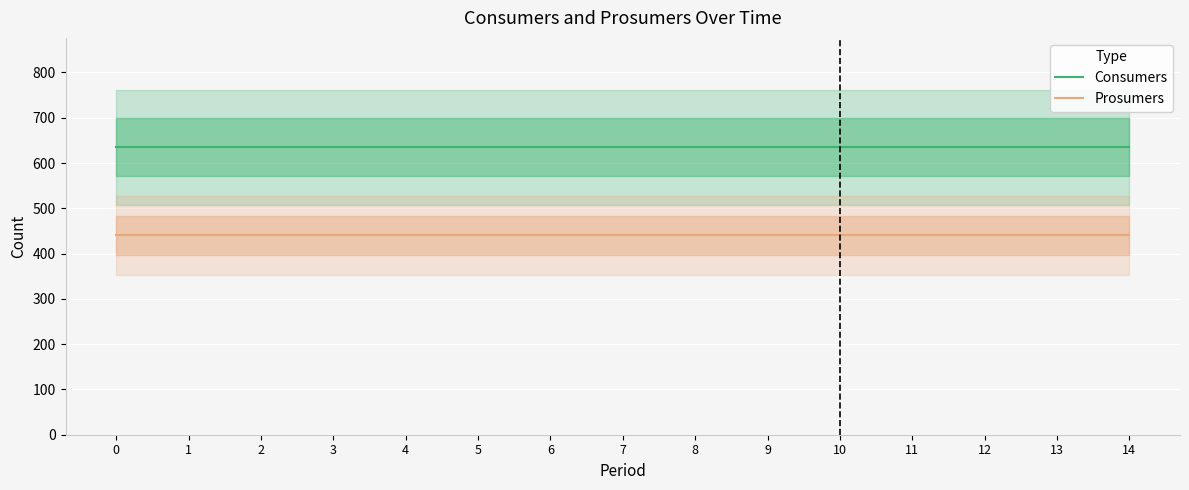

What are all the series names shown in the legend?

Consumers, Prosumers